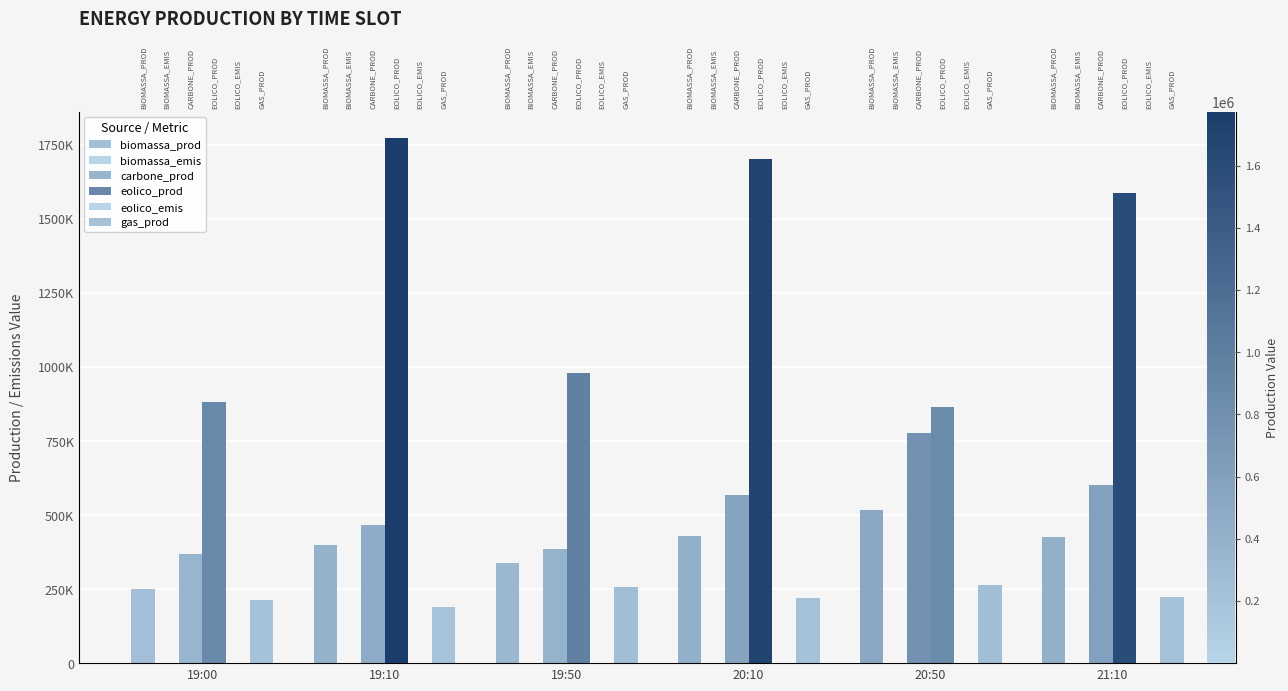

How many groups of bars are there?

6